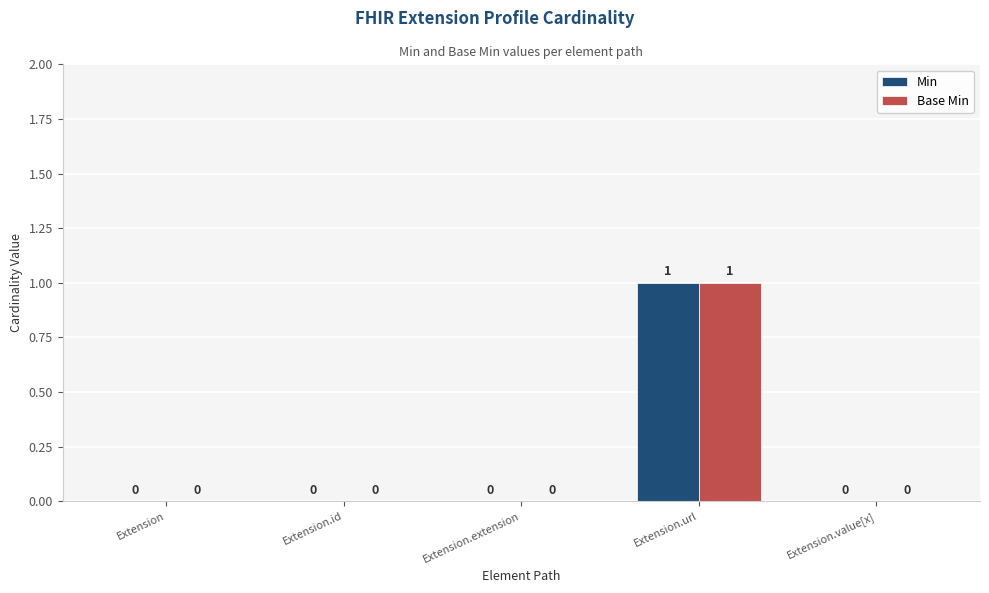

Is the value of Base Min at Extension.id greater than the value of Min at Extension.url?

No